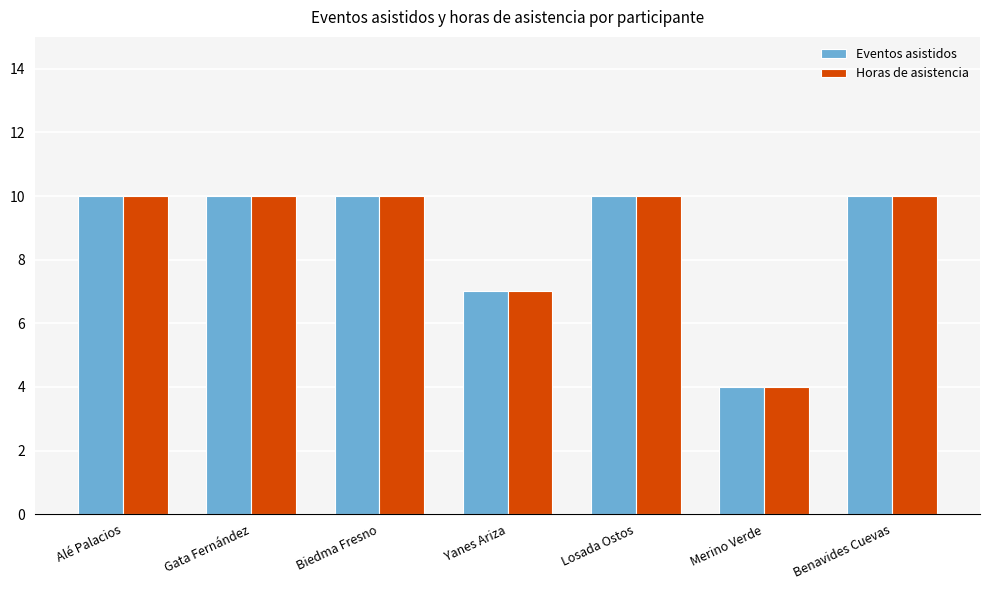

How many bars are there in total?

14